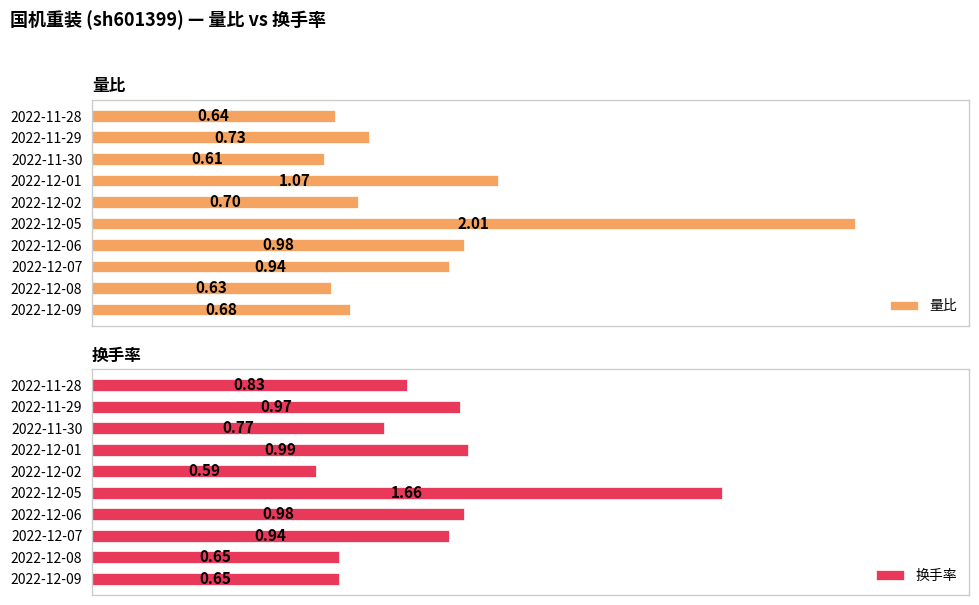

List the labels in order of 量比 value, largest first.

2022-12-05, 2022-12-01, 2022-12-06, 2022-12-07, 2022-11-29, 2022-12-02, 2022-12-09, 2022-11-28, 2022-12-08, 2022-11-30